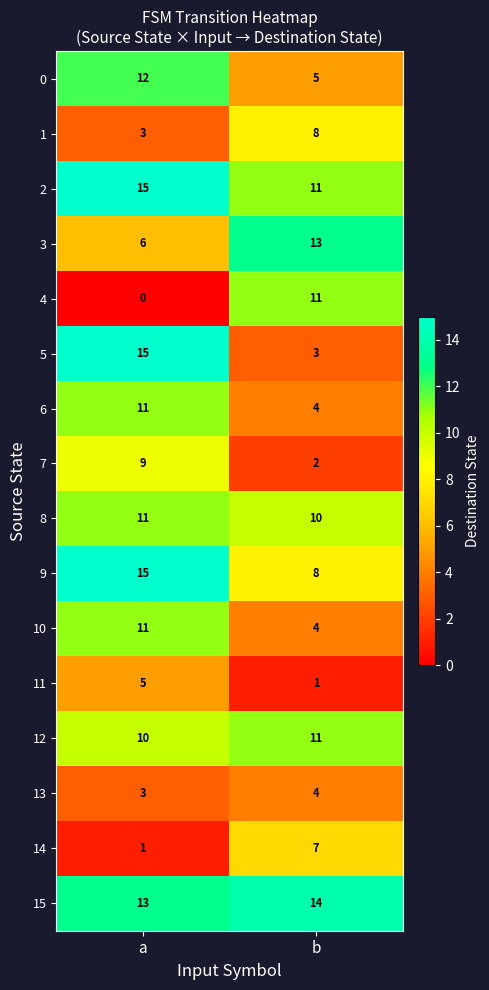

List the labels in order of 1 value, largest first.

b, a